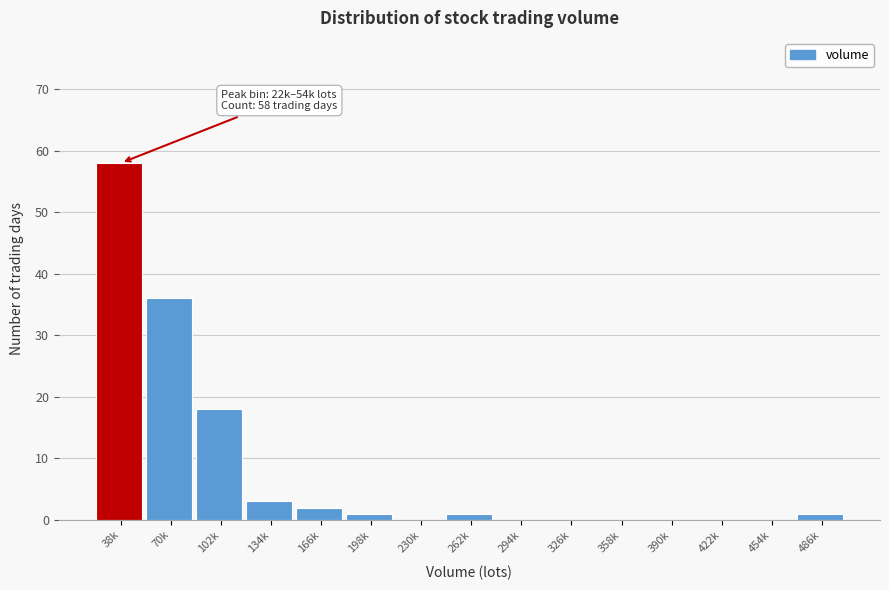

Reading right to left, list all the values displayed in this chart.

486k=1	454k=0	422k=0	390k=0	358k=0	326k=0	294k=0	262k=1	230k=0	198k=1	166k=2	134k=3	102k=18	70k=36	38k=58